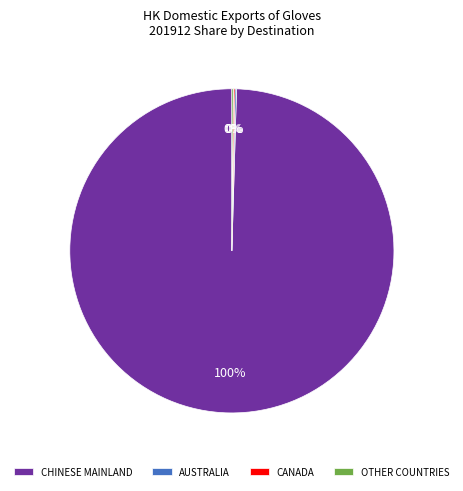

To the nearest percent, what is the average slice percentage?

25%